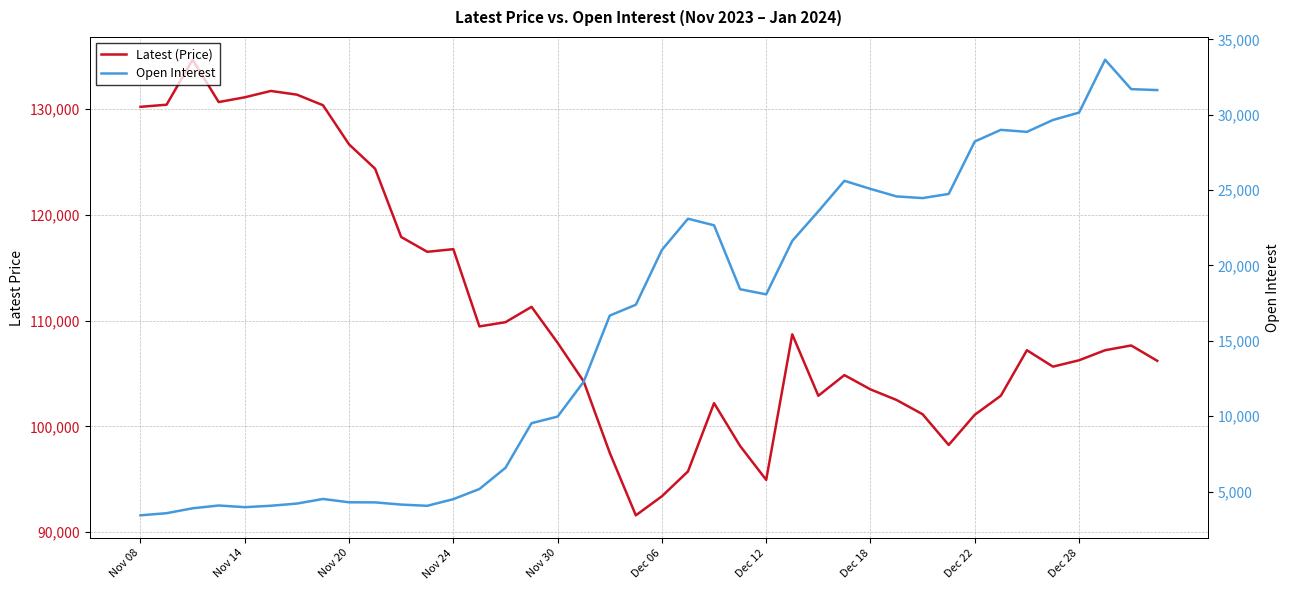

In Open Interest, how many points are lower than both neighbors (excluding endpoints)?

5